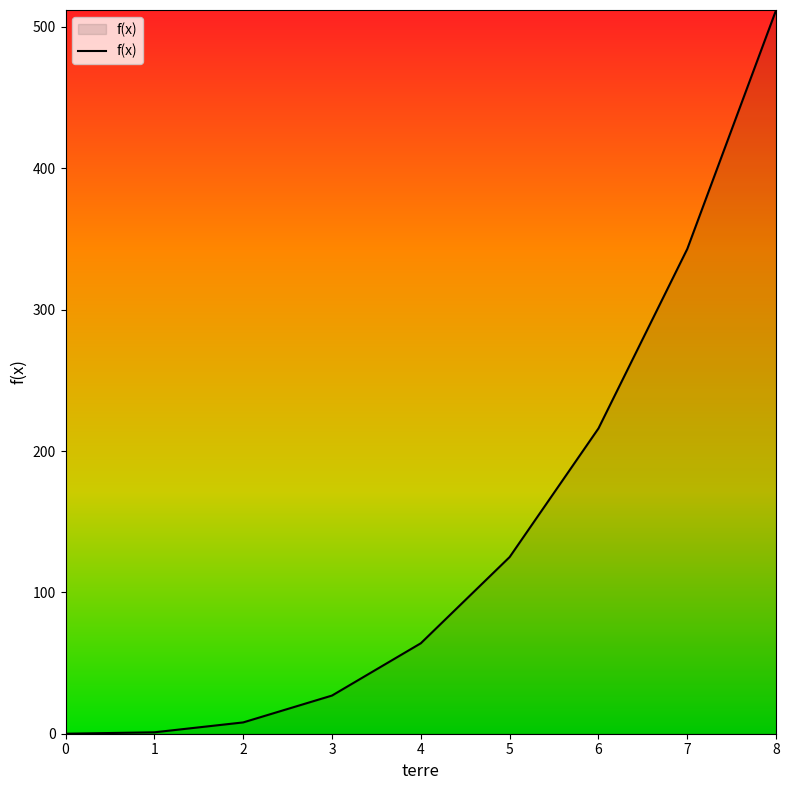

What is the ratio of the value at 4 to the value at 6?

0.3